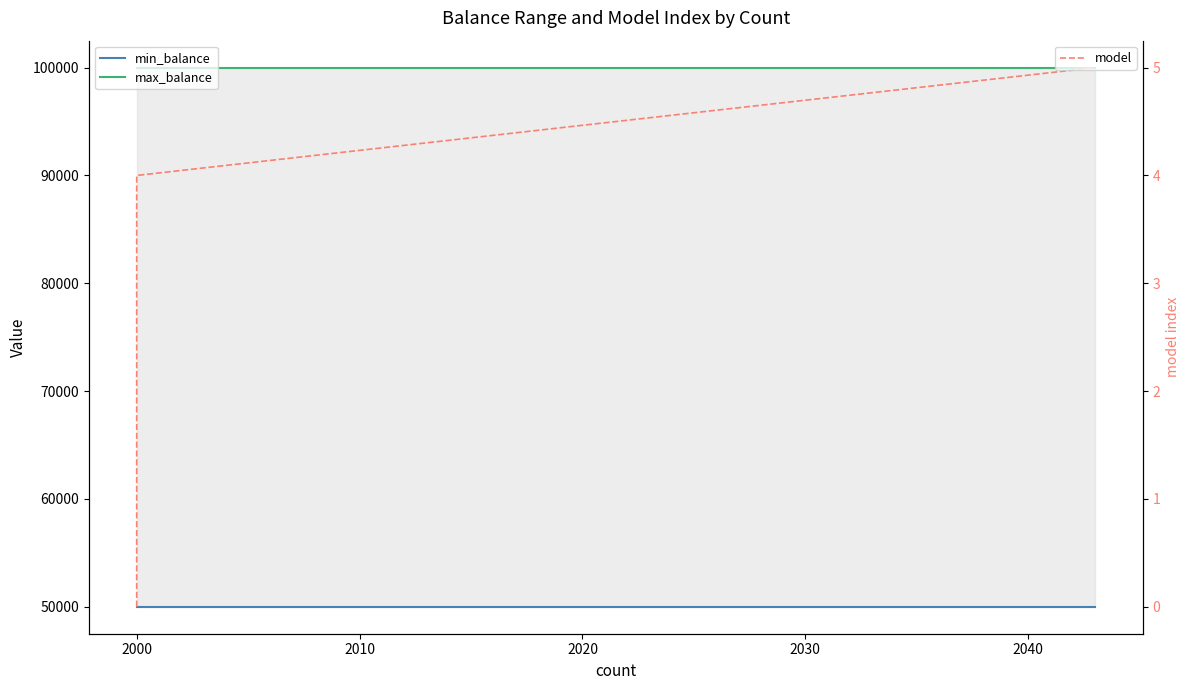

Reading left to right, what are all the values shown in this chart?

min_balance: 50000	50000	50000	50000	50000	50000
max_balance: 100000	100000	100000	100000	100000	100000
model: 0	1	2	3	4	5